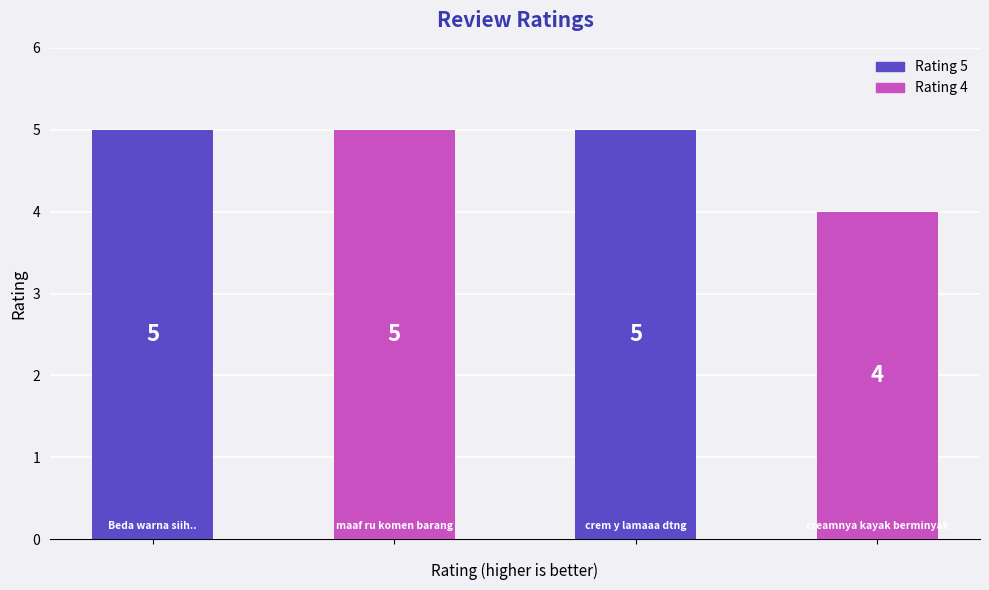

What is the smallest value displayed?

4